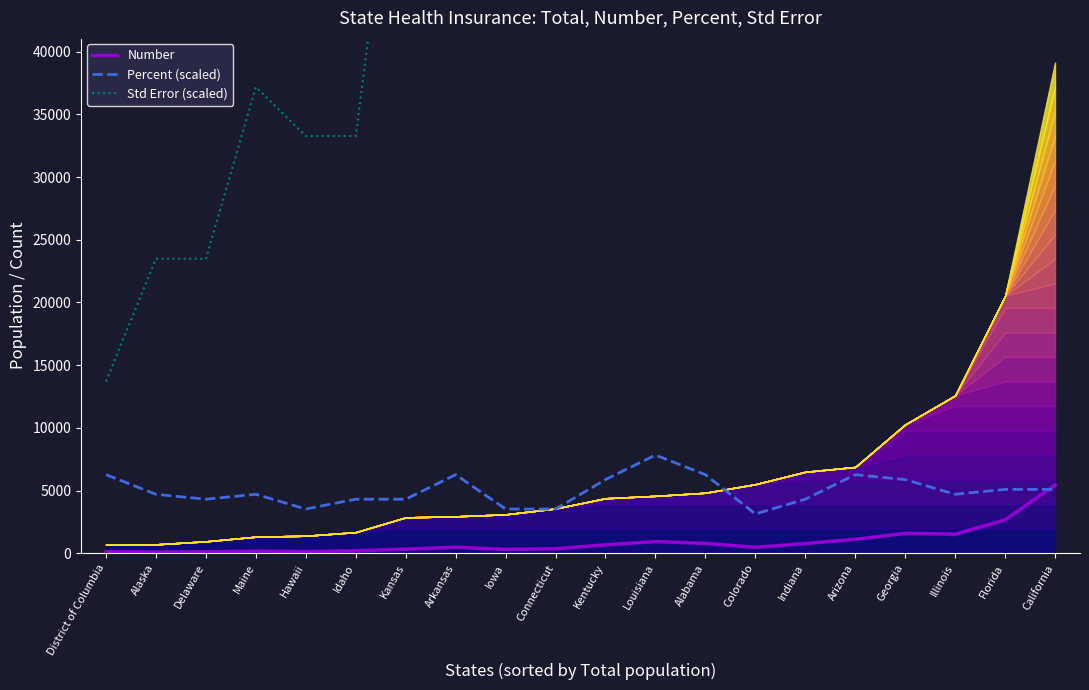

The value of Number at Illinois is 1517.0. True or false?

True